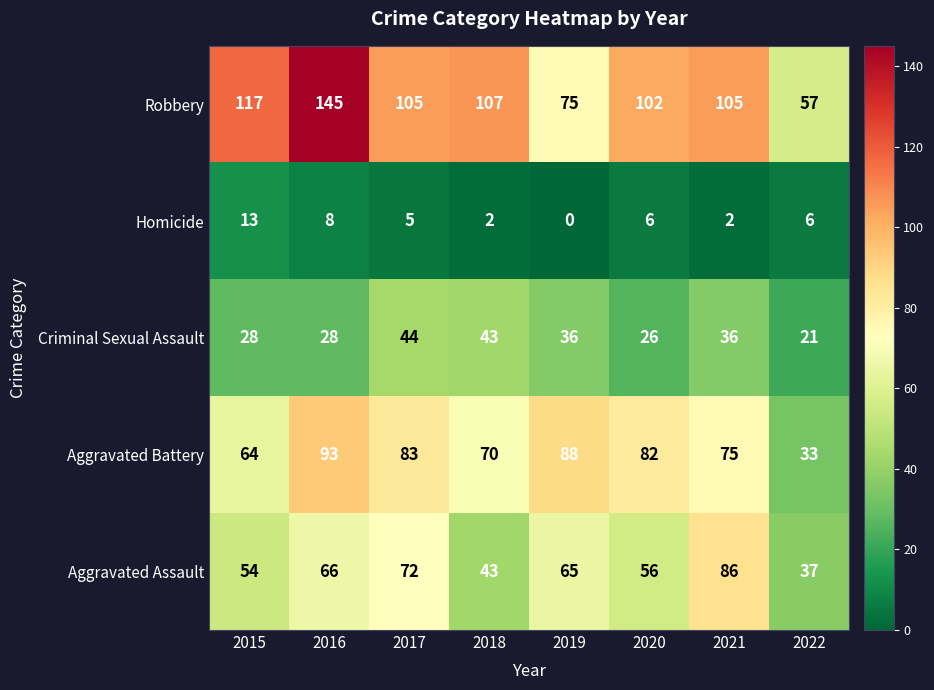

What is the sum of all Aggravated Battery values?

588